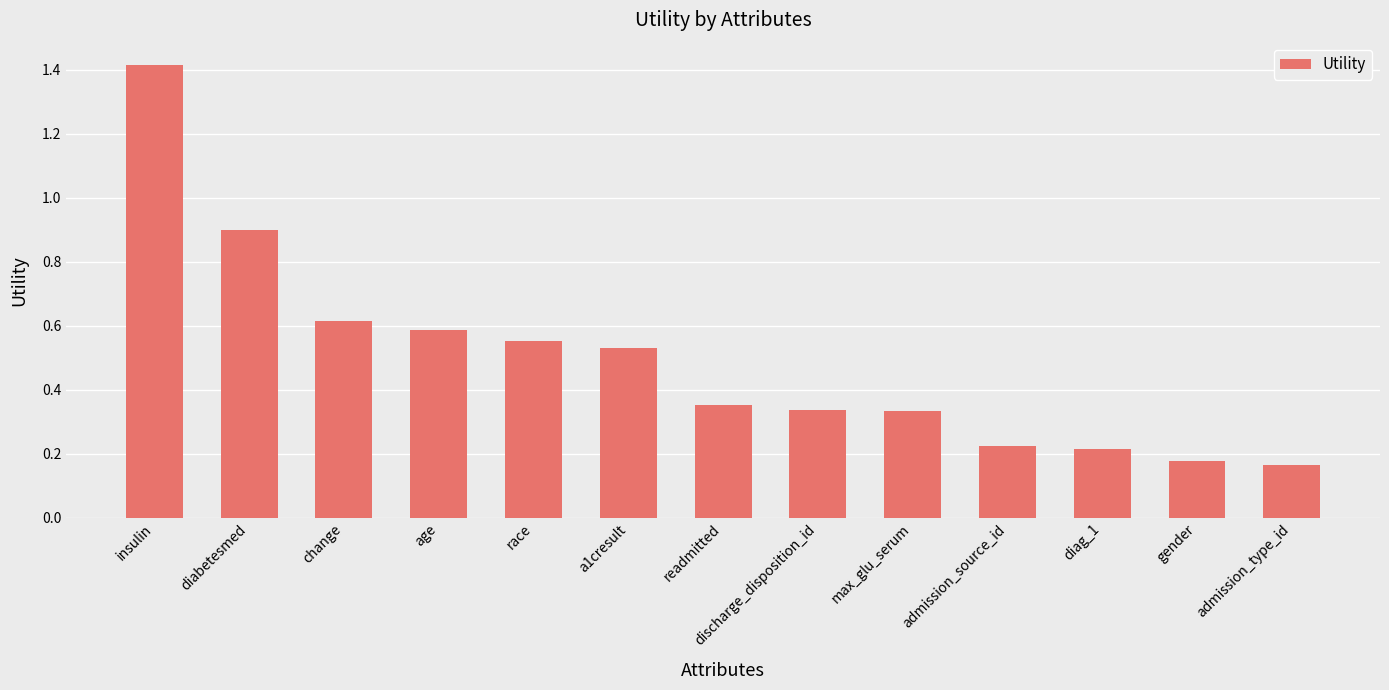

What is the sum of all values?

6.4